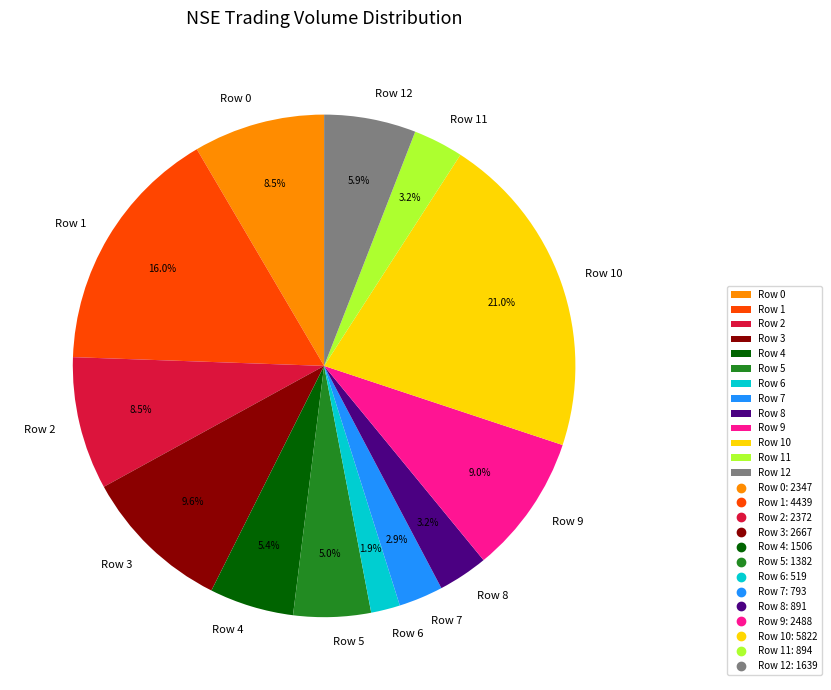

Combined, what portion of the pie is Row 10 and Row 5?

26.0%